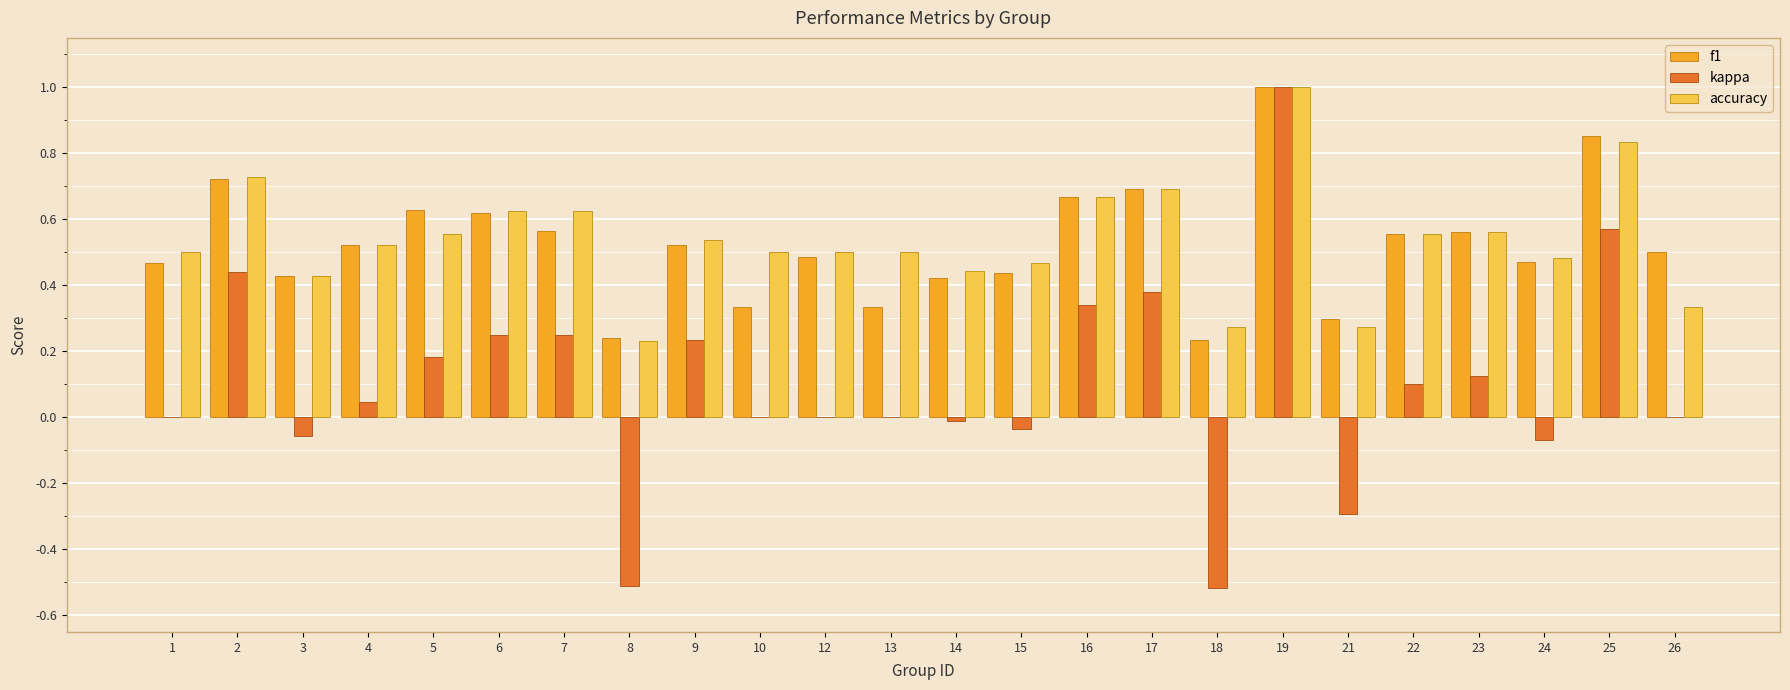

How many data points does each series have?

24